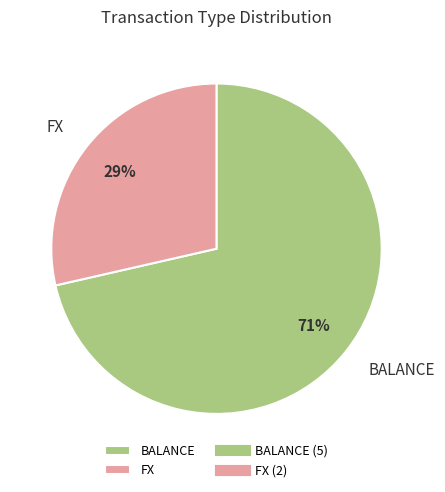

Do FX and BALANCE together represent more than half of the pie?

Yes